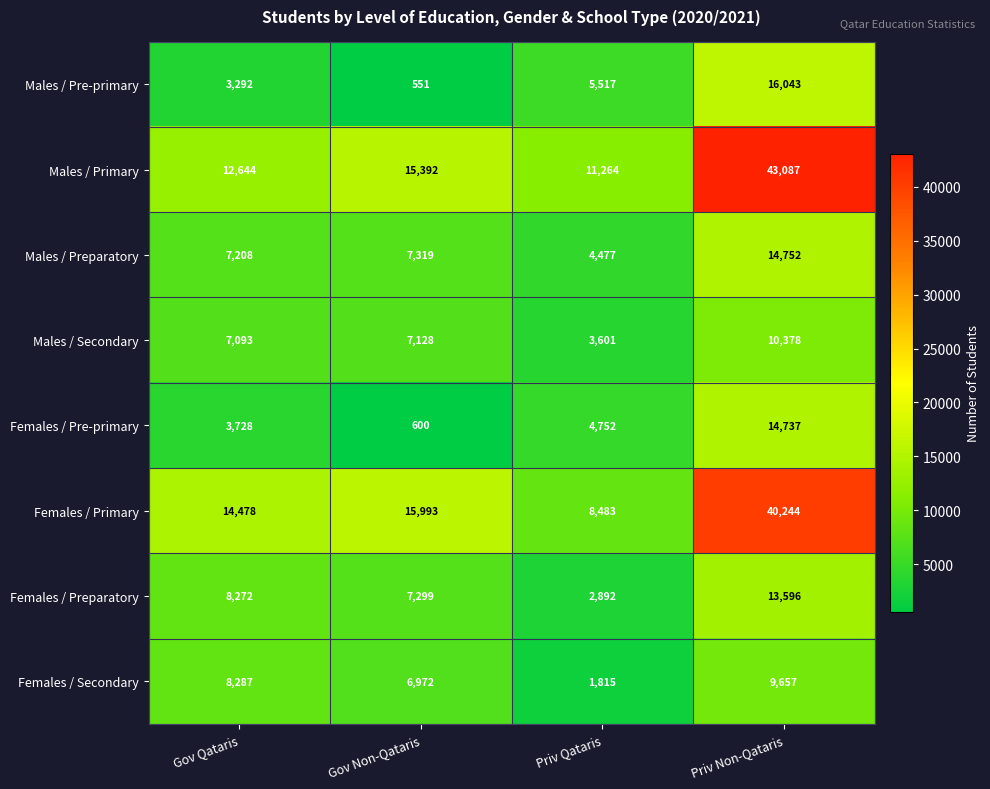

At which category is the sum across all series the highest?

Priv Non-Qataris